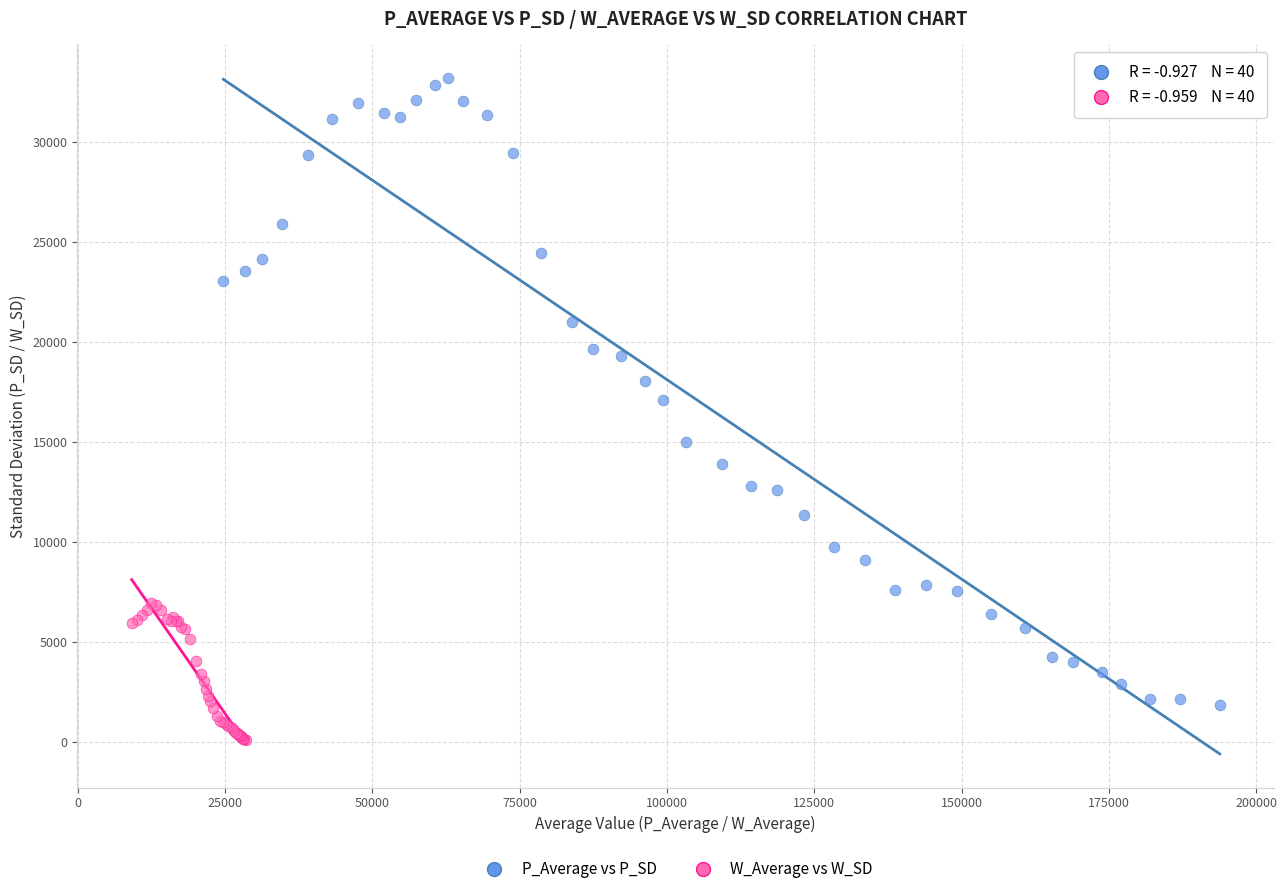

Which series reaches the minimum Y coordinate?

W_Average vs W_SD